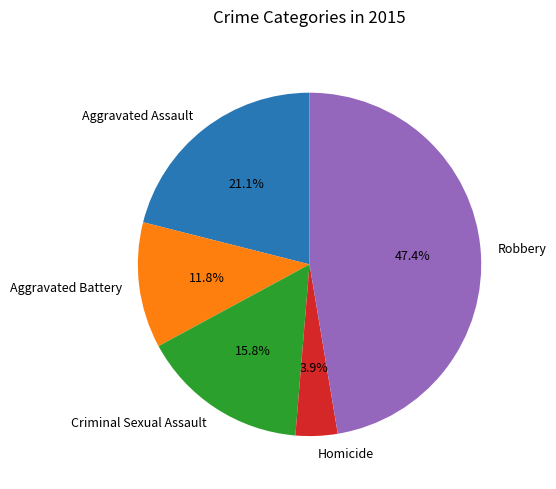

To the nearest percent, what is the difference between the Aggravated Battery and Robbery slice percentages?

36%